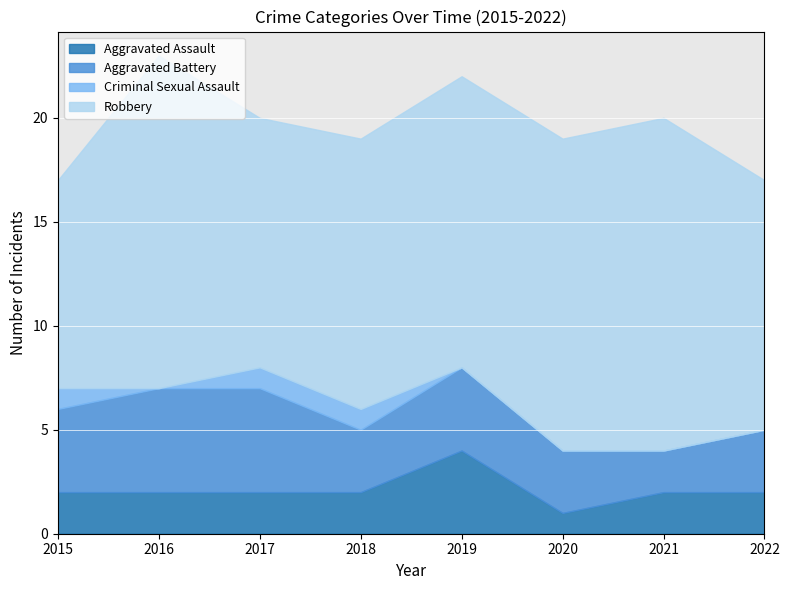

Does the chart display data point markers on the line(s)?

No